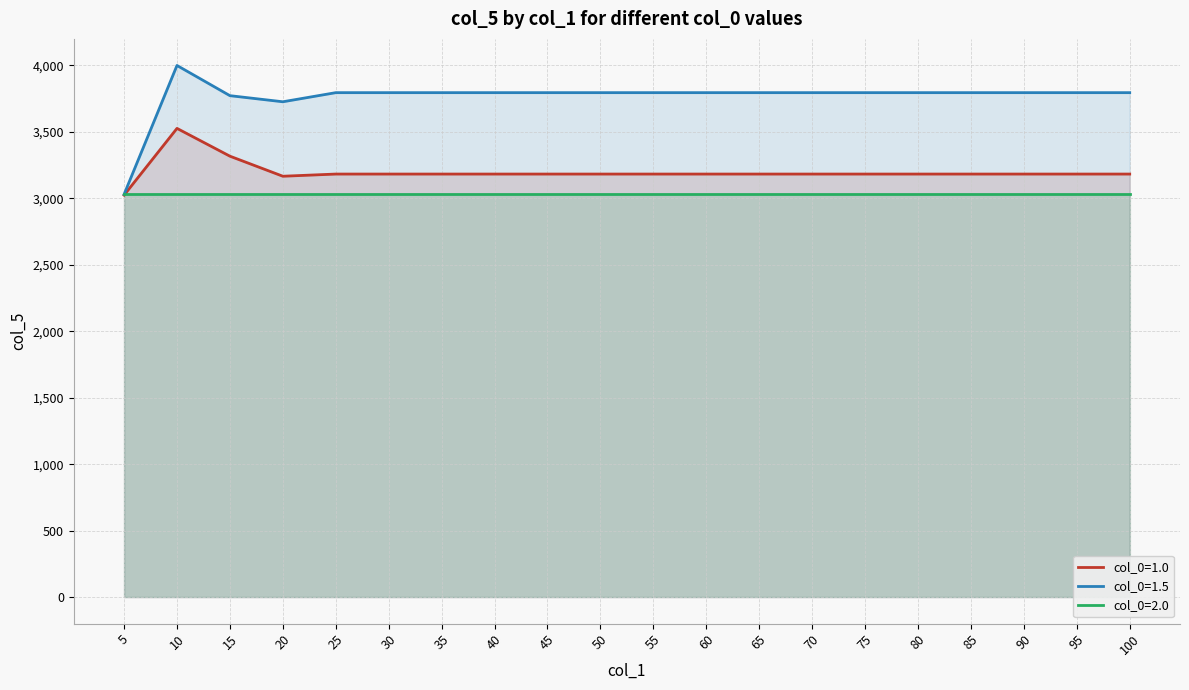

Between 45 and 75, which series saw the biggest shift?

col_0=1.0